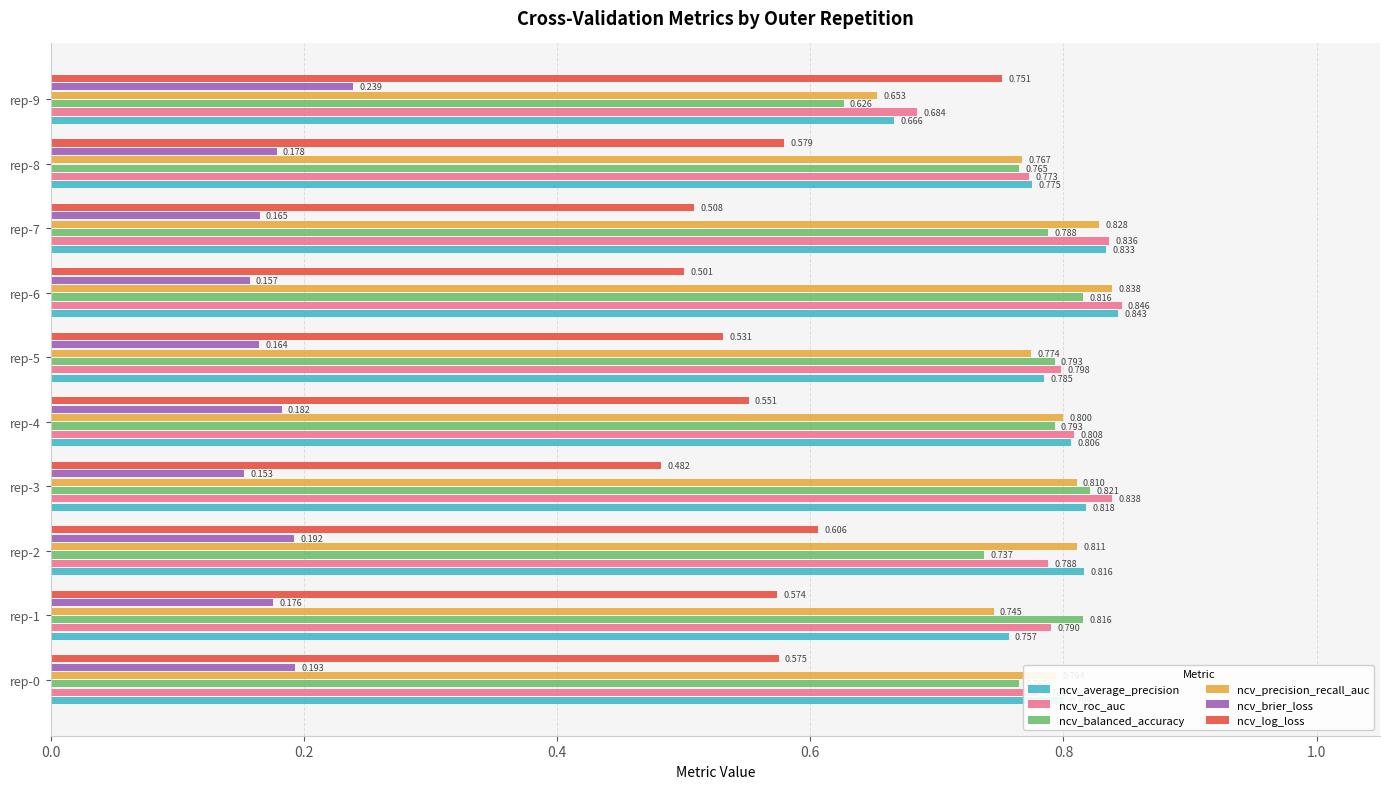

Rank the series at rep-9 from highest to lowest value.

ncv_log_loss, ncv_roc_auc, ncv_average_precision, ncv_precision_recall_auc, ncv_balanced_accuracy, ncv_brier_loss